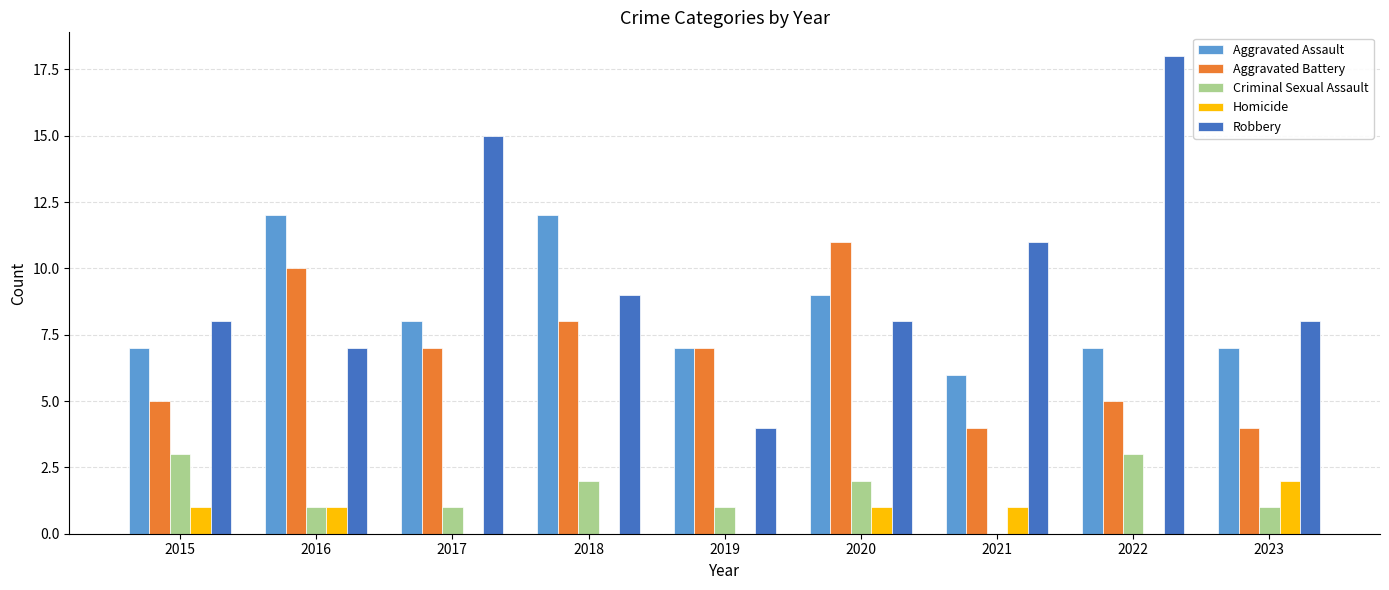

At which category is the sum across all series the highest?

2022